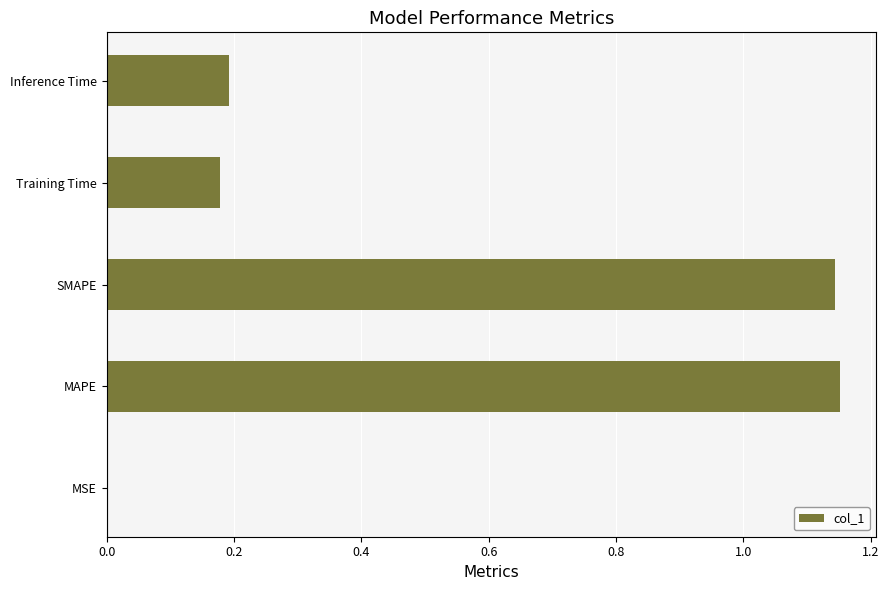

Between MSE and Inference Time, which is larger?

Inference Time